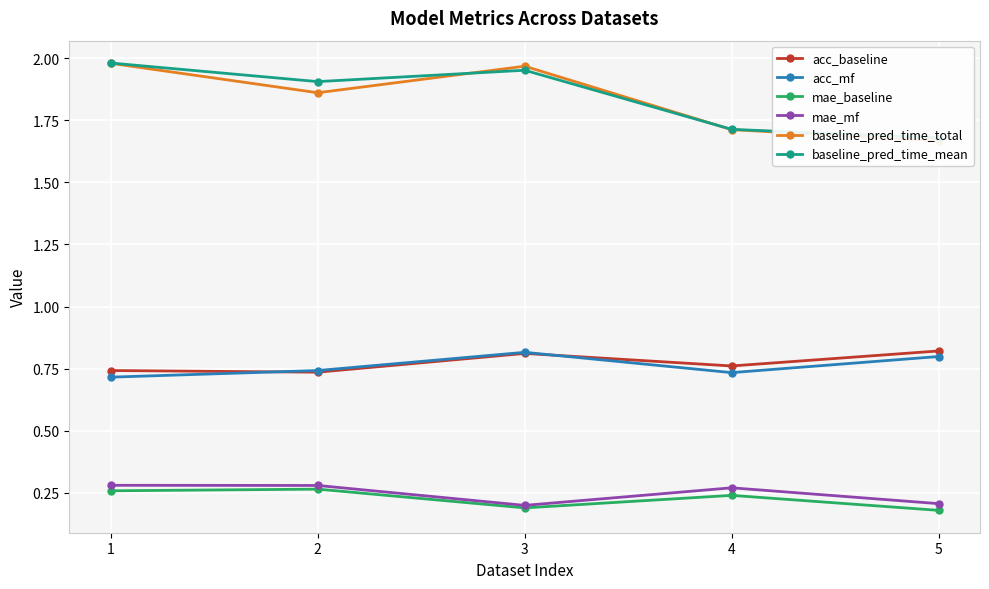

Which series has the largest total across all categories?

baseline_pred_time_mean